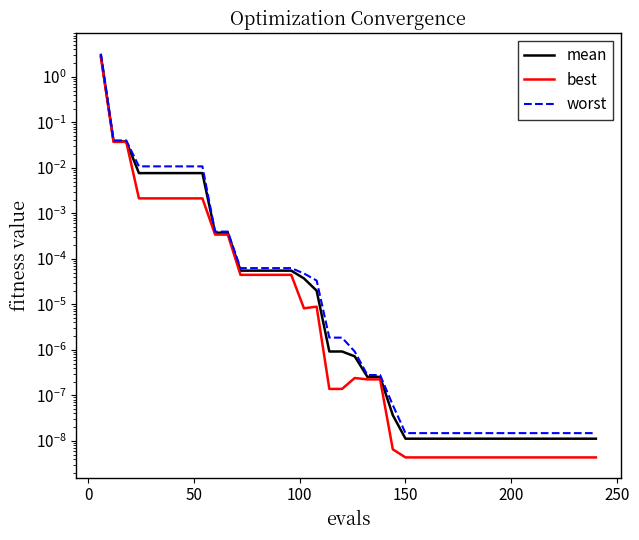

True or false: mean and best cross at least once.

False